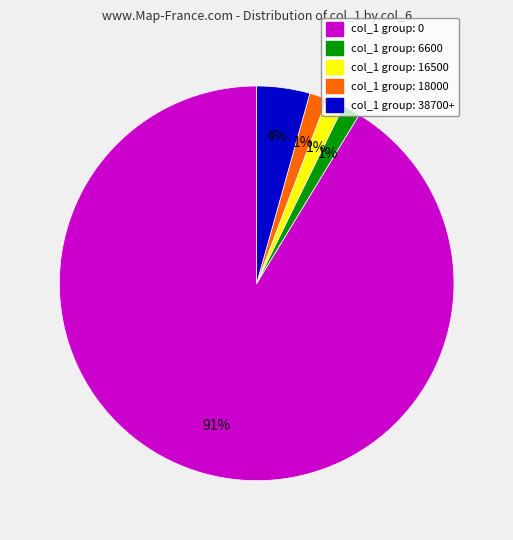

To the nearest percent, what is the average slice percentage?

20%